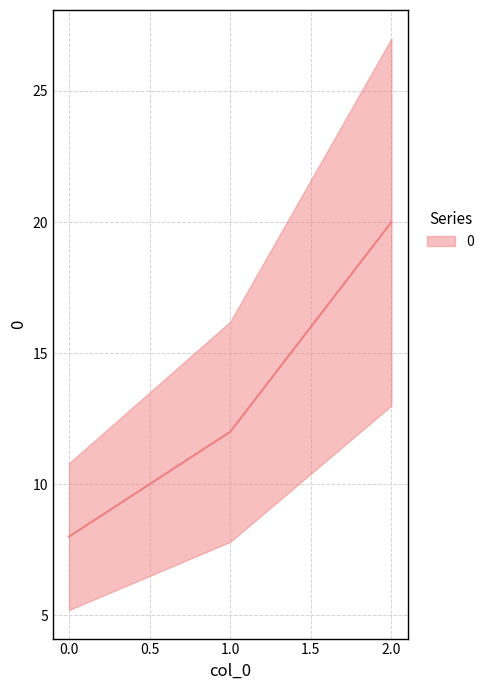

List the labels in order of value, largest first.

2, 1, 0